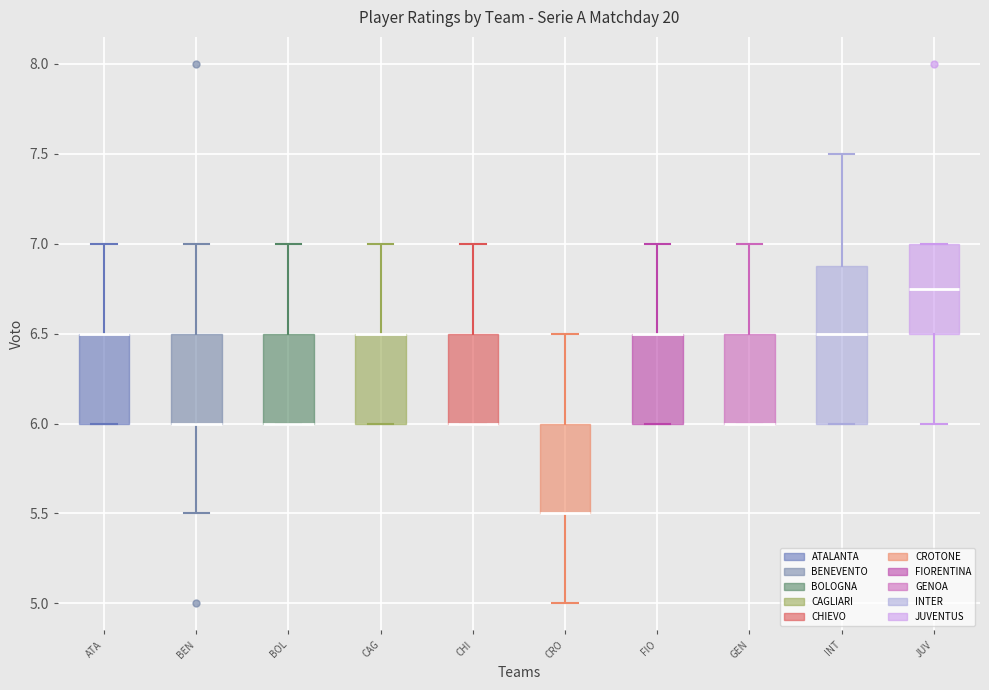

Comparing the boxes themselves (not the whiskers), which one is the tallest?

INT